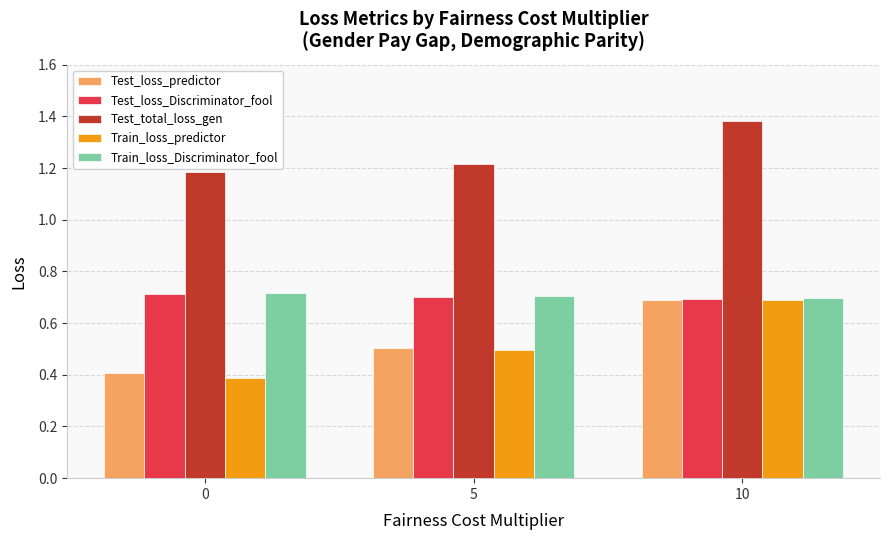

Which label corresponds to the largest value in the chart?

10